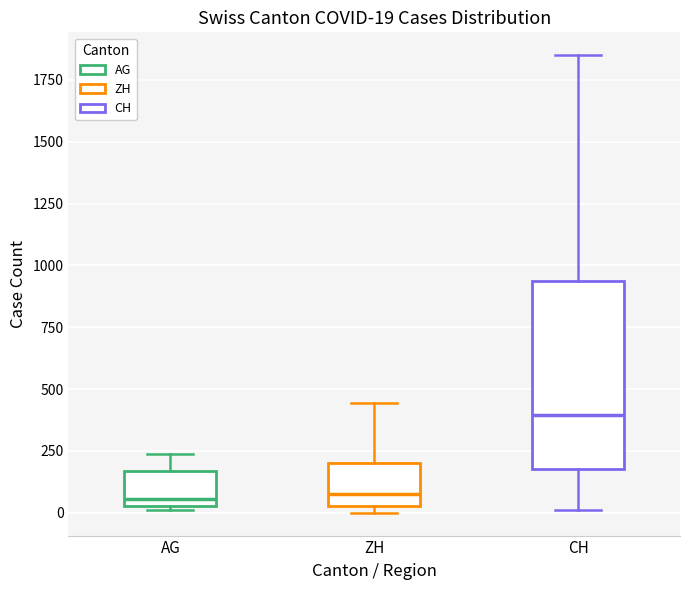

Which box is the tallest, from its lower edge to its upper edge?

CH